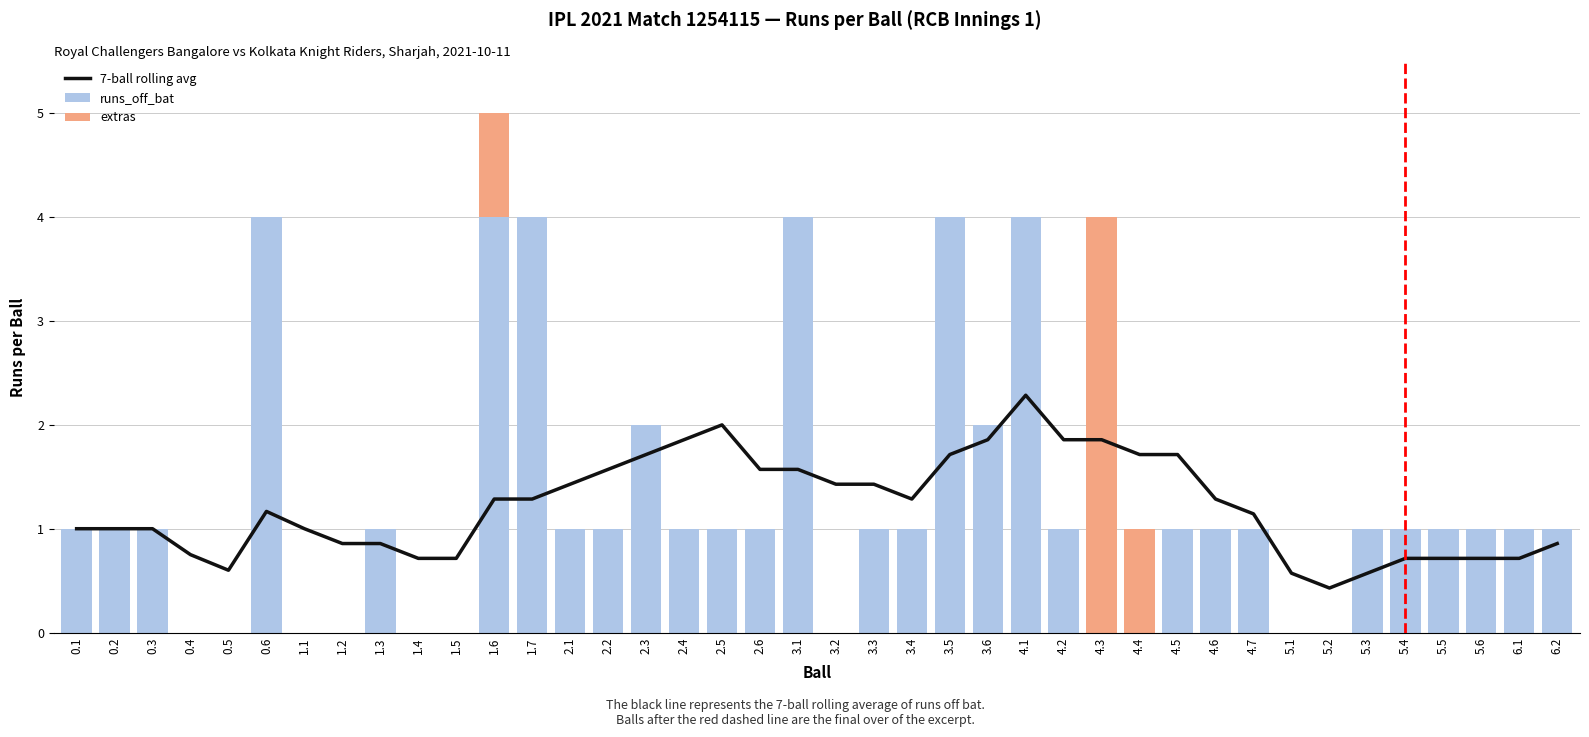

What is the highest value of the 7-ball rolling avg series?

2.3